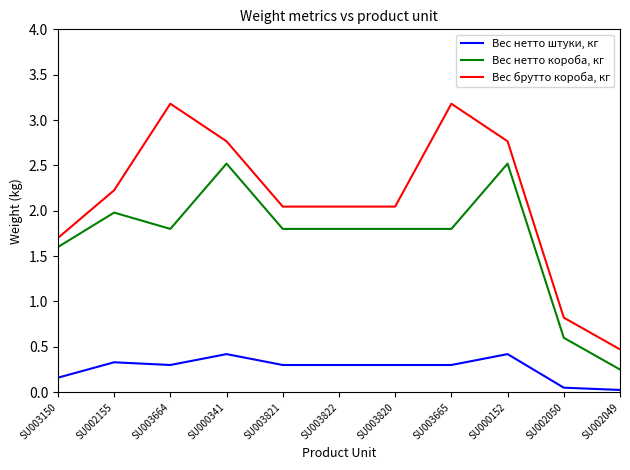

Which series has the largest range (max minus min)?

Вес брутто короба, кг